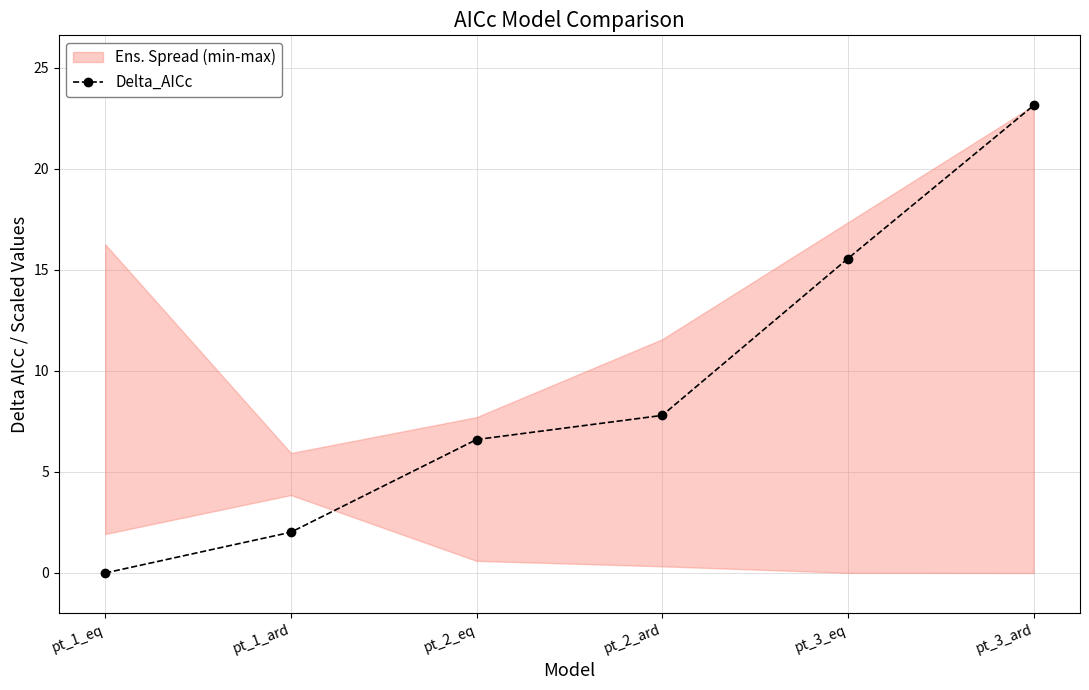

True or false: there are more than 1 points higher than both neighbors.

False